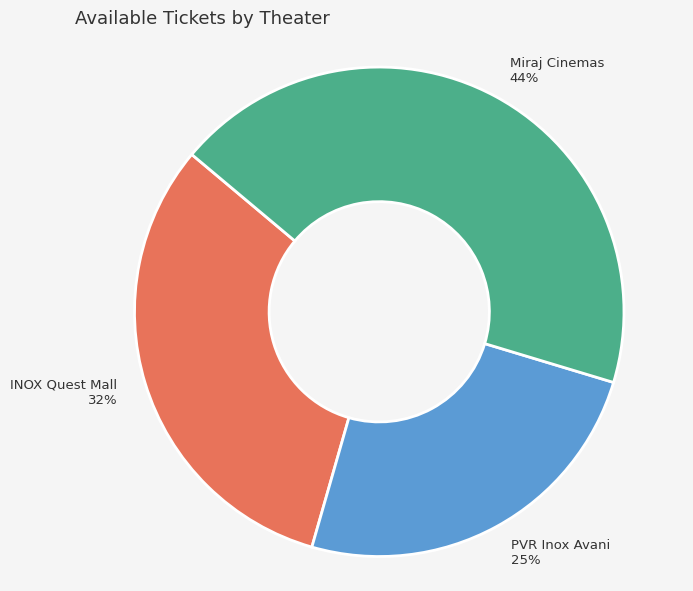

What is the largest slice in the pie chart?

Miraj Cinemas